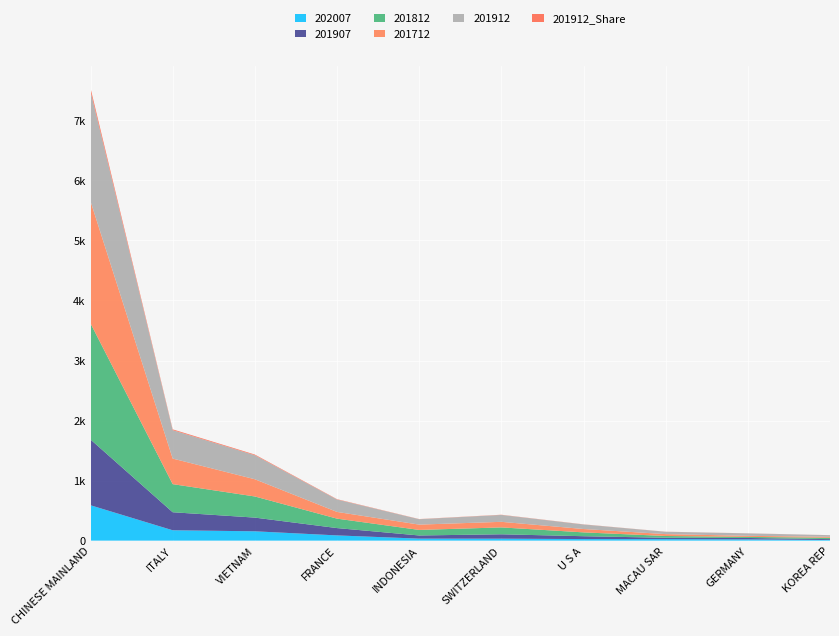

Reading left to right, transcribe all the data shown in this chart.

202007: 588.9	172.5	155.2	86.7	33.3	32.4	26.0	25.0	20.2	10.6
201912: 1832.3	473.3	400.1	206.6	89.9	114.9	75.5	39.3	41.0	26.6
201812: 1934.2	468.0	352.0	157.1	92.4	114.6	63.9	29.5	17.9	22.7
201712: 2034.6	426.1	286.9	112.0	88.5	93.0	56.2	31.3	17.8	16.3
201907: 1095.3	300.3	228.2	122.2	52.4	73.0	47.4	22.5	23.7	14.2
201912_Share: 52.2	13.5	11.4	5.9	2.6	3.3	2.1	1.1	1.2	0.8